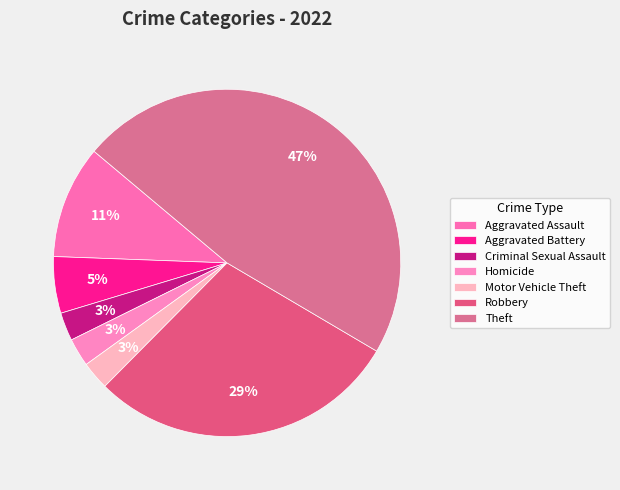

True or false: Motor Vehicle Theft accounts for 3% of the total.

True